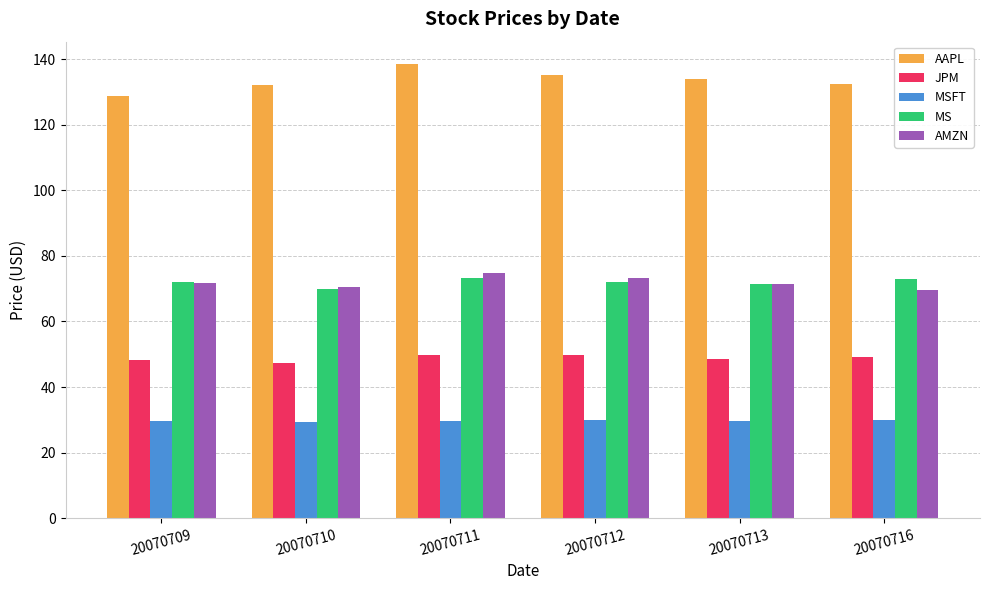

At which label does AAPL reach its minimum?

20070709